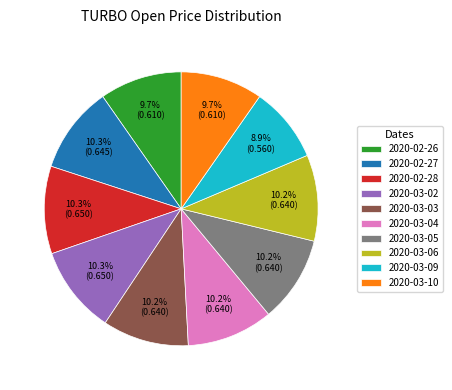

To the nearest percent, what is the difference between the largest and smallest slice percentages?

1%